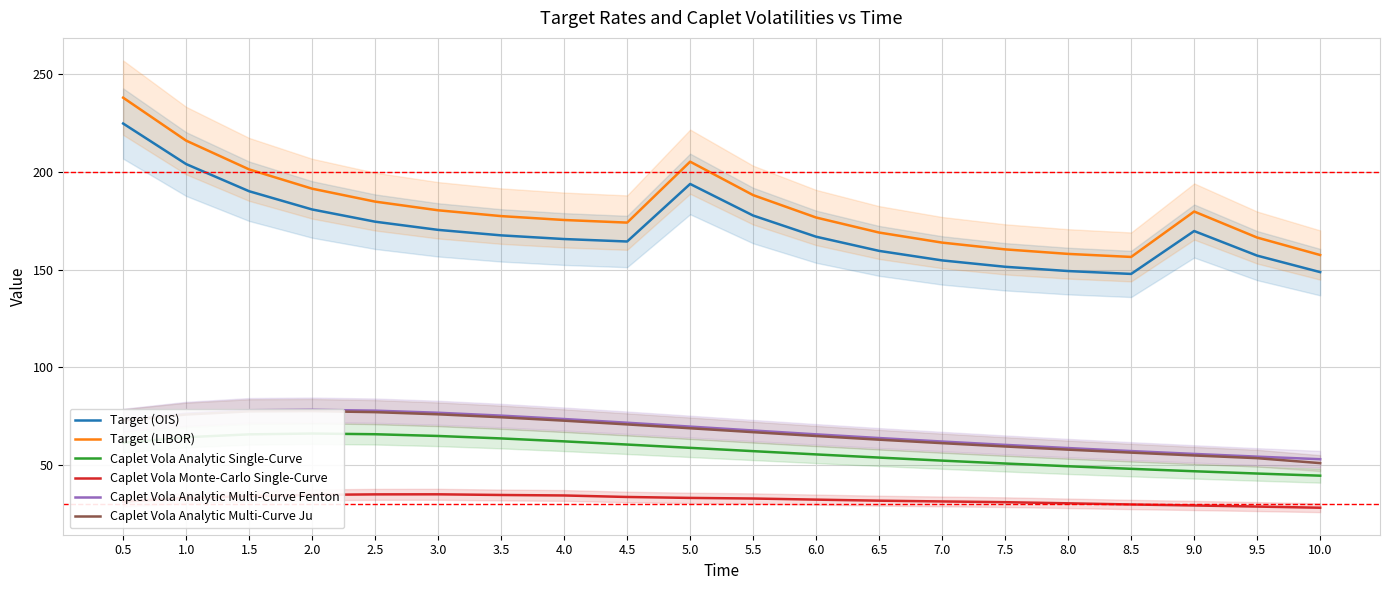

The value of Target (LIBOR) at 9.0 is 179.8. True or false?

True